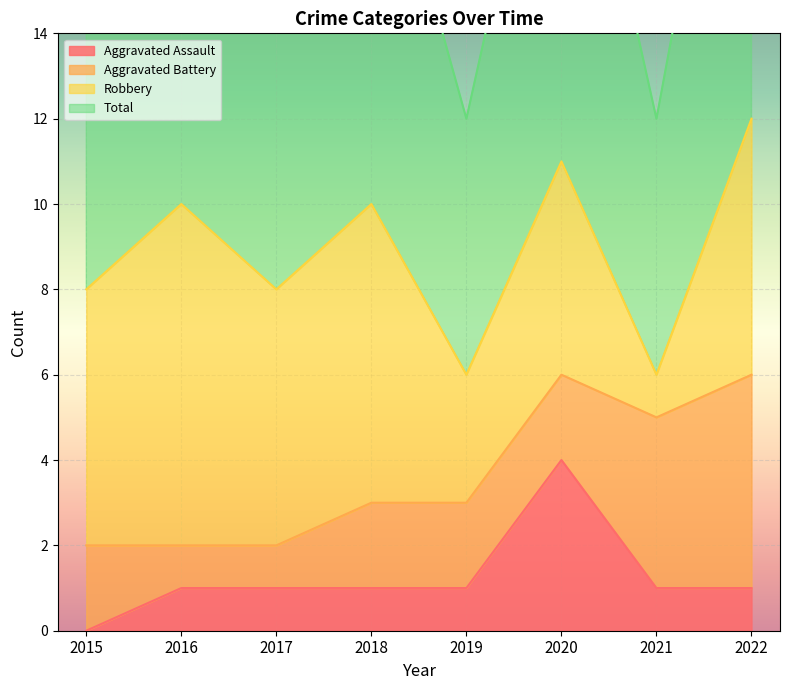

What is the value of the Total point at the 6th from the left?

11